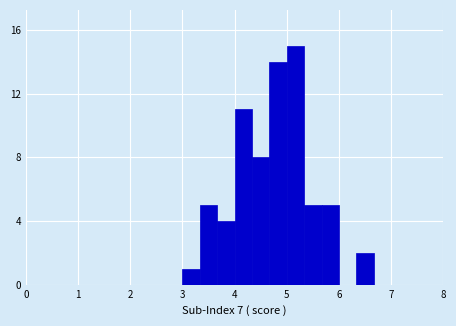

Around what value on the x-axis is the tallest bar? Give the approximate position of its centre, as read against the axis.

5.2